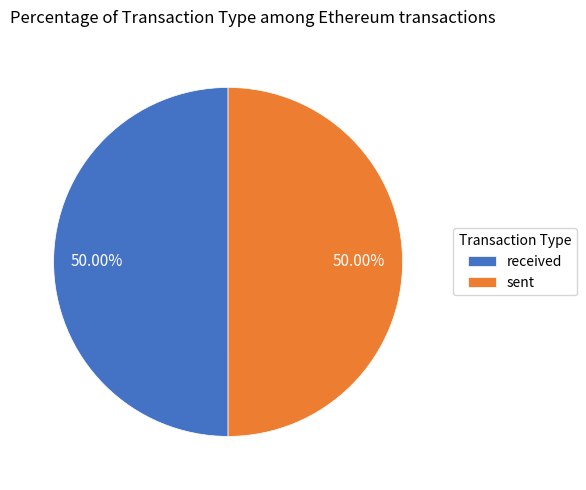

Is the sum of sent and received greater than half?

Yes